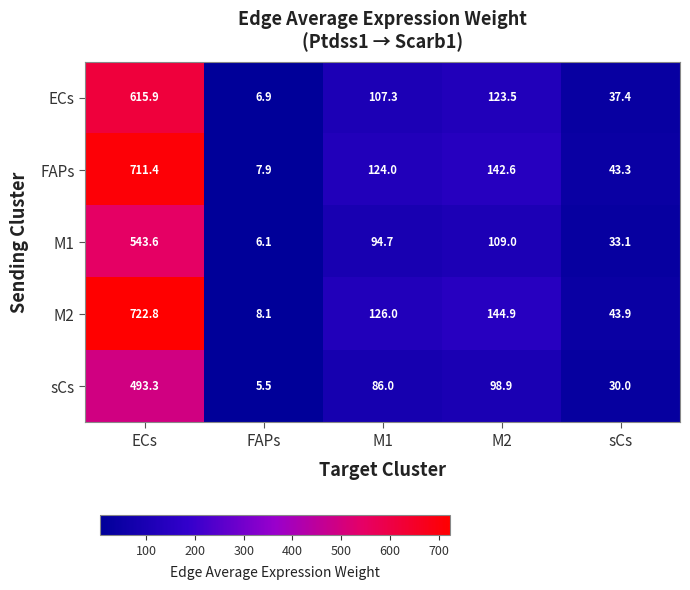

Which series has the largest total across all categories?

M2